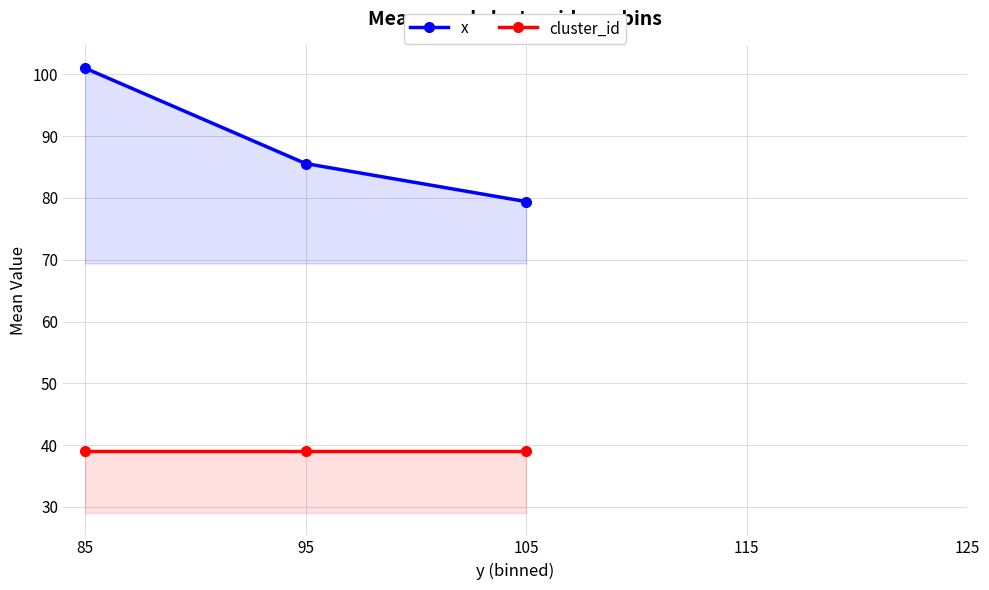

What value does the cluster_id series have at 85?

39.0